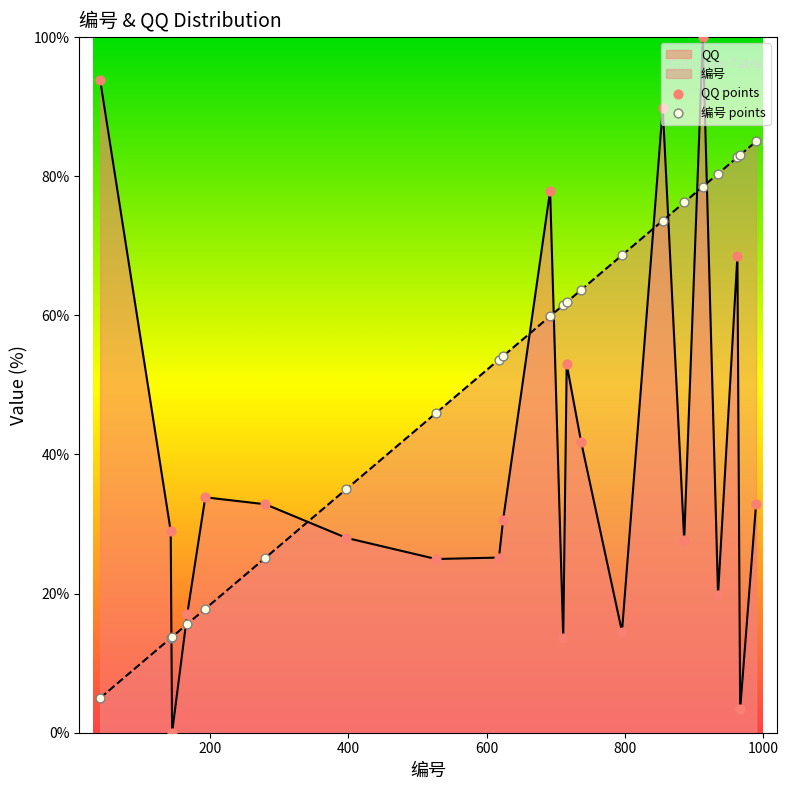

At how many categories does at least one series exceed 42?

16